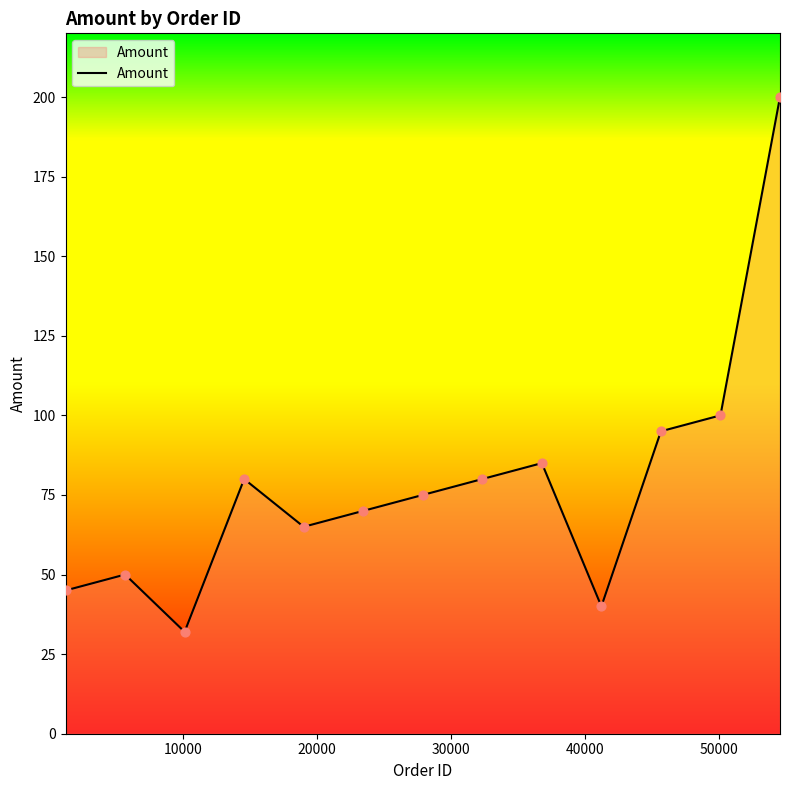

What is the minimum value shown in the chart?

32